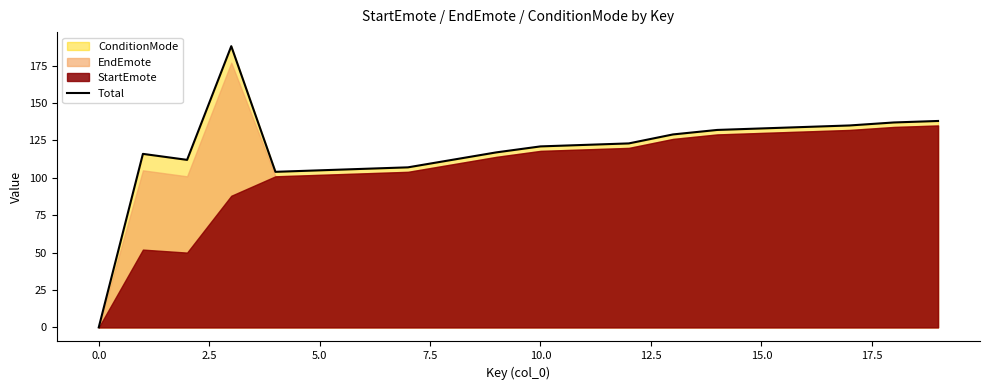

What is the sum of the values at 16 and 19?

272